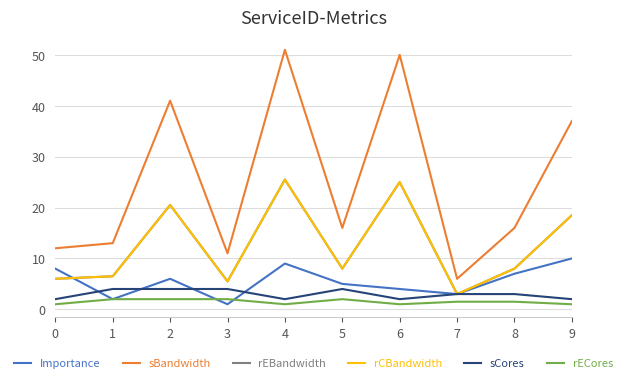

What value does the rCBandwidth series have at 0?

6.0